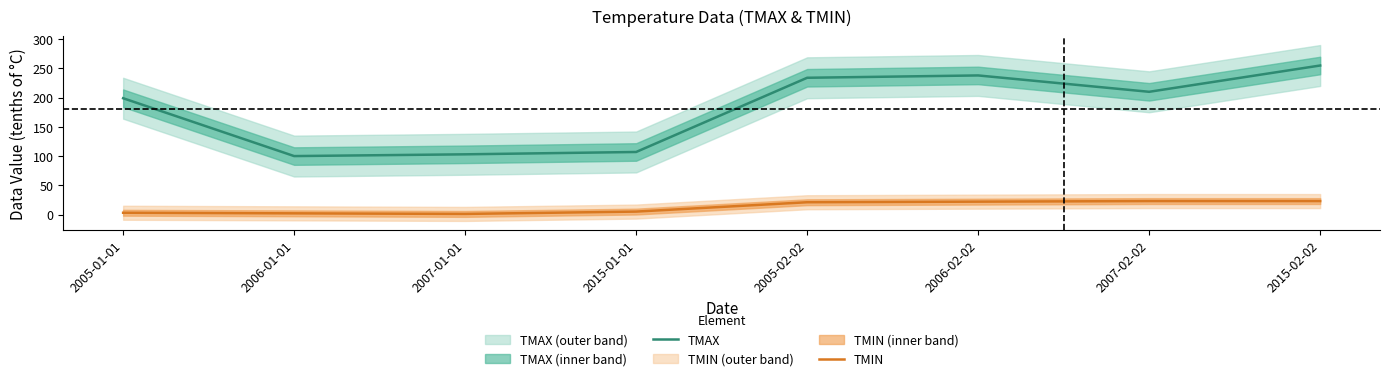

How many lines are shown in the chart?

2